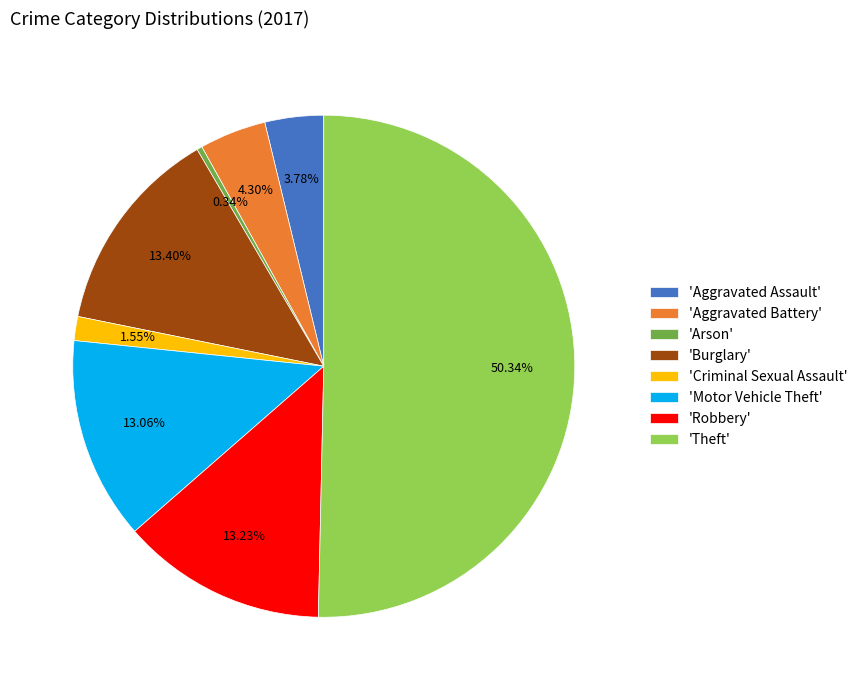

Combined, do 'Theft' and 'Burglary' account for over 50%?

Yes